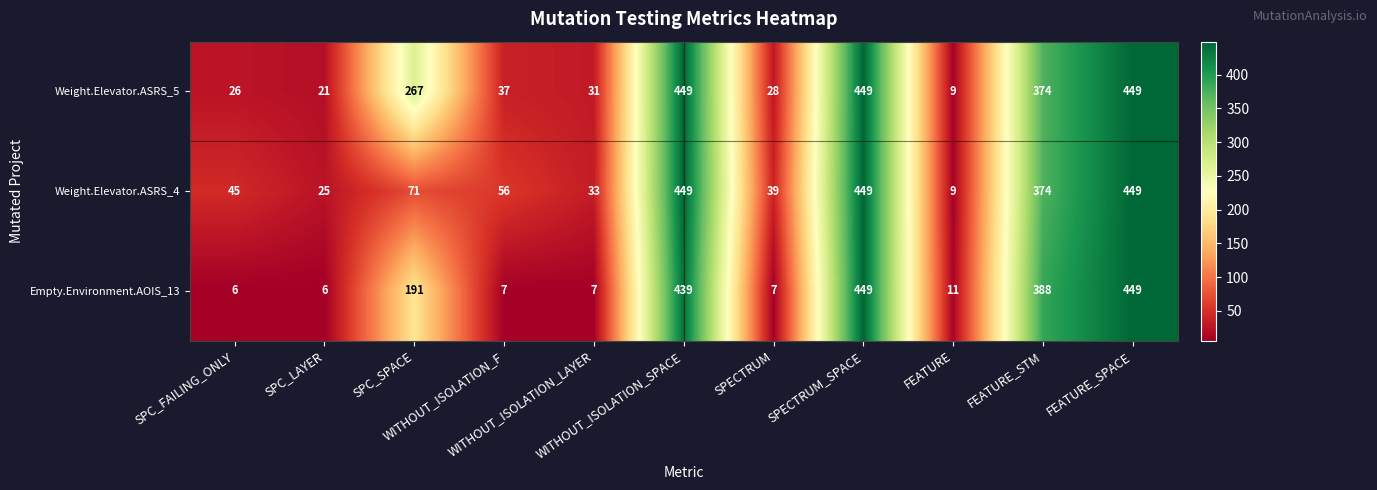

Rank the series by their average value, from lowest to highest.

Empty.Environment.AOIS_13, Weight.Elevator.ASRS_4, Weight.Elevator.ASRS_5